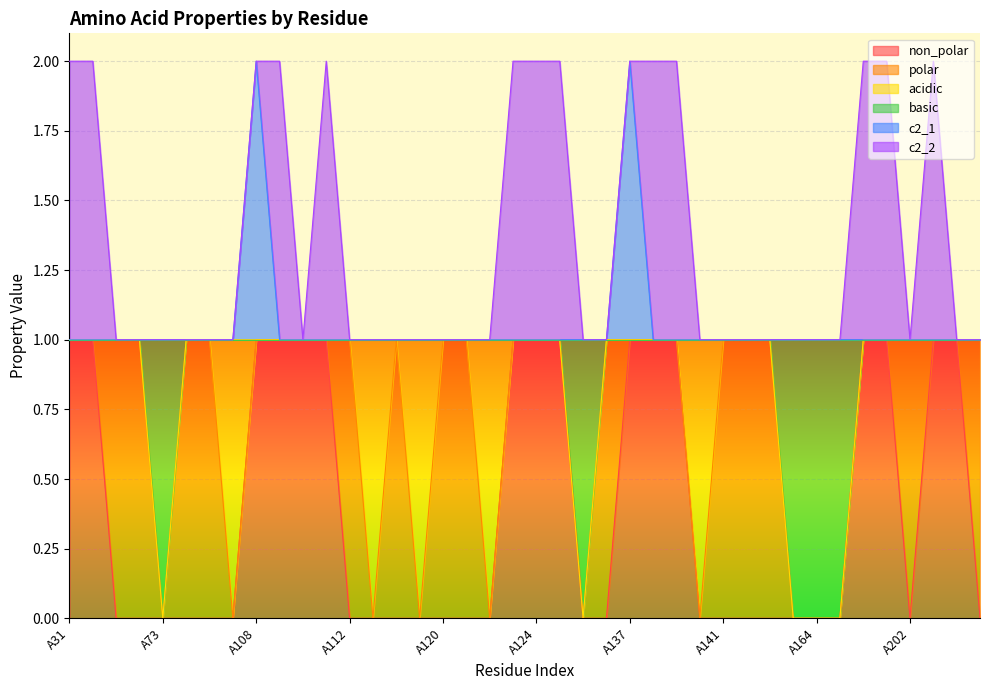

How many non_polar values are between 0 and 1?

40